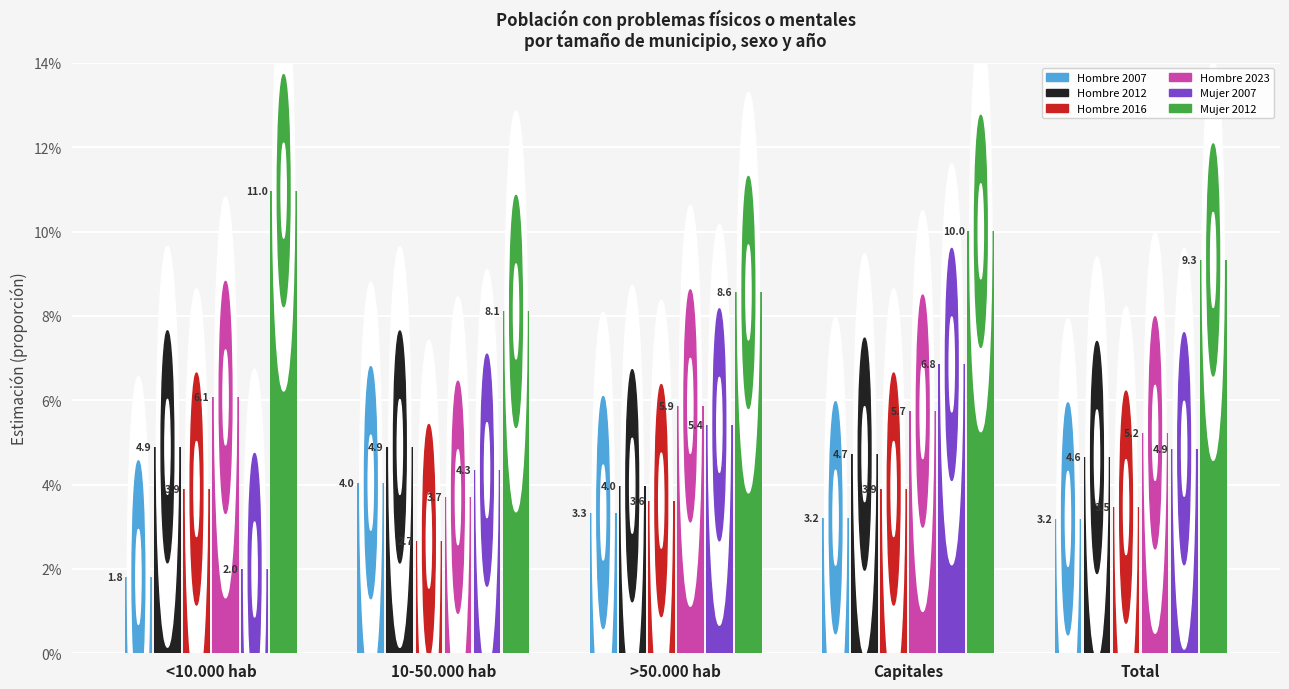

At which category is the sum across all series the highest?

Capitales